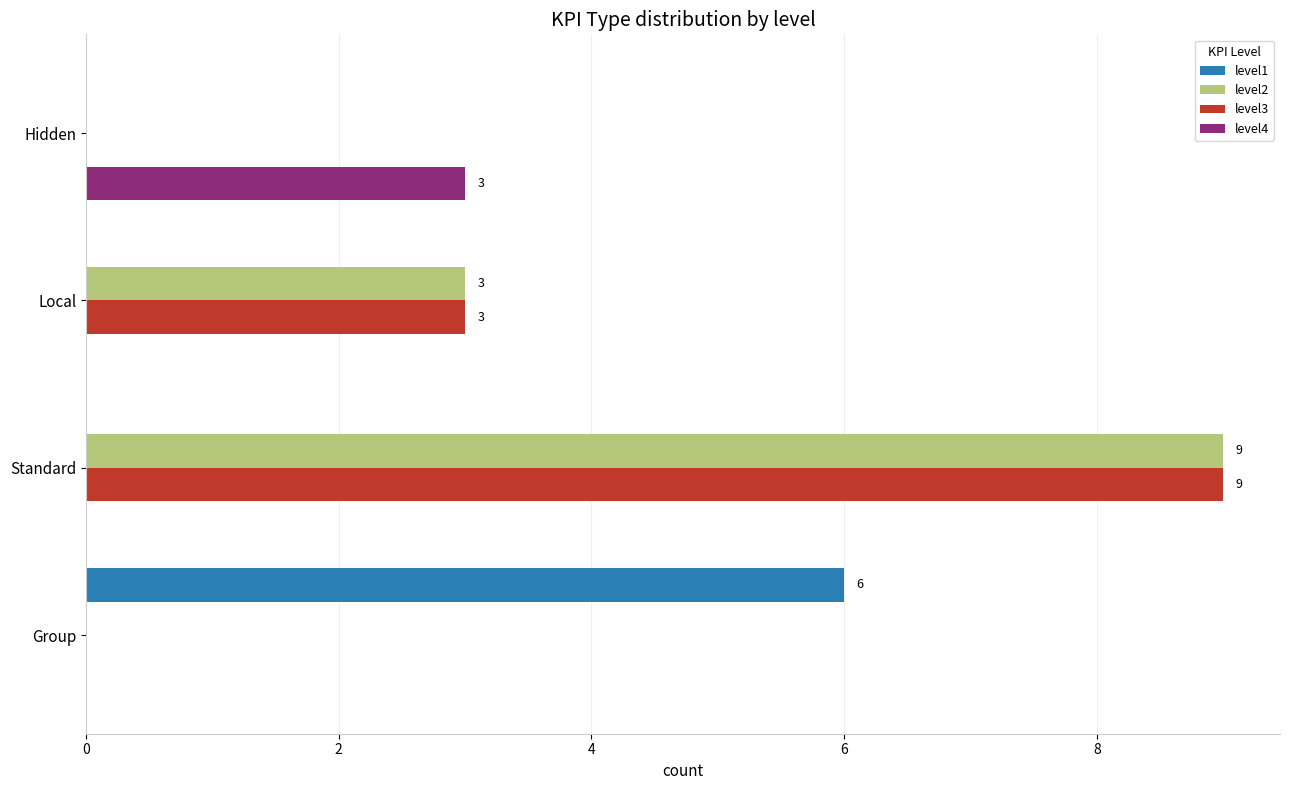

The level4 series shows 0 at Local. True or false?

True